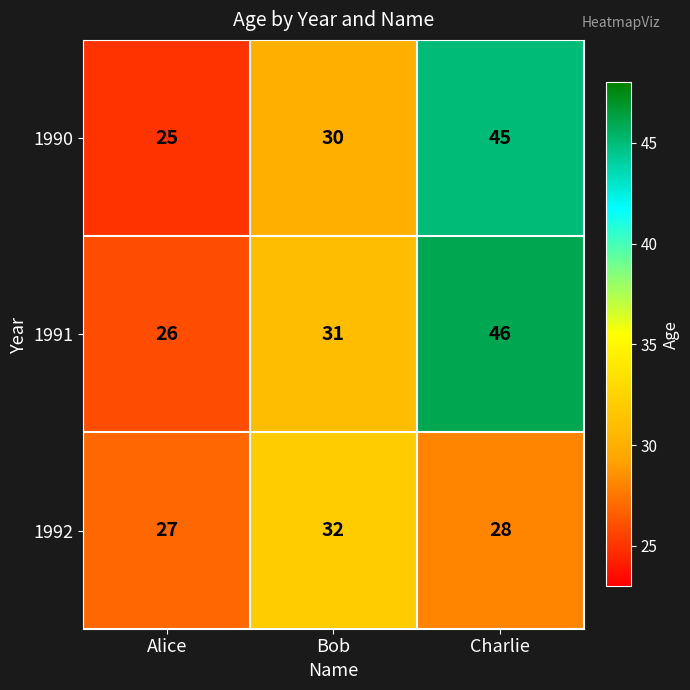

What is the average value of the 1992 series?

29